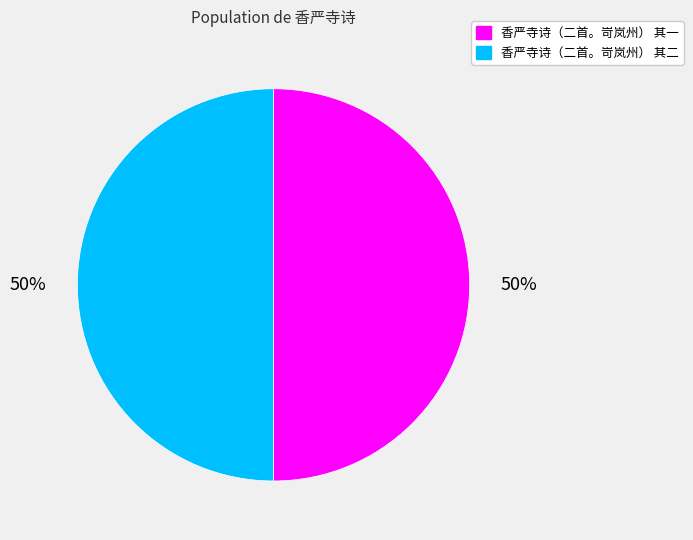

To the nearest percent, what is the average slice percentage?

50%